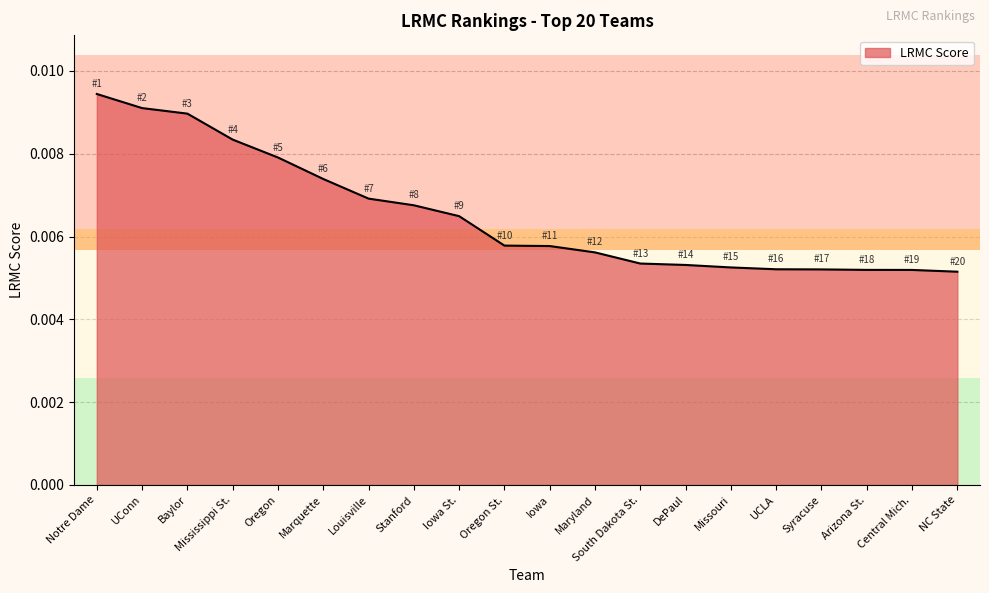

Does the chart display data point markers on the line(s)?

No